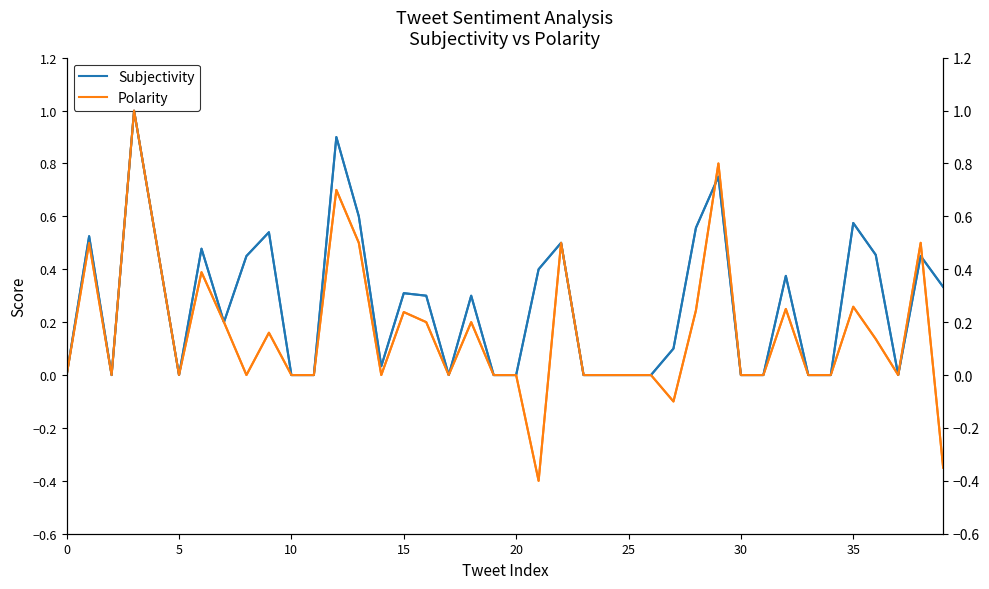

True or false: Polarity and Polarity (right) cross at least once.

False